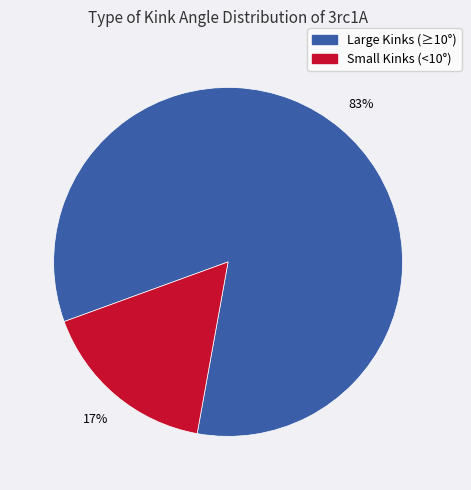

Is there any slice that represents more than half of the pie?

Yes